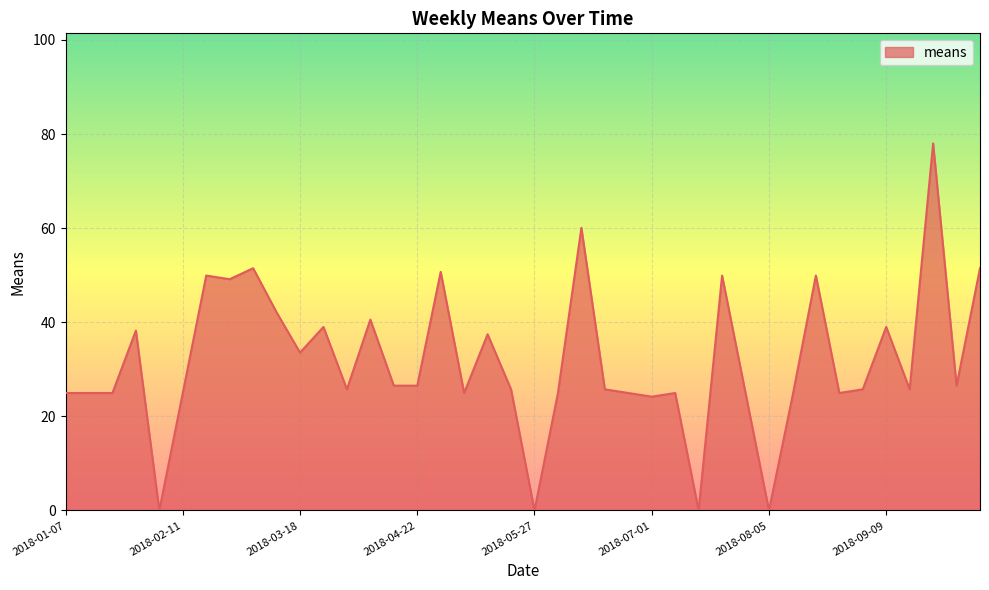

How many lines are shown in the chart?

1